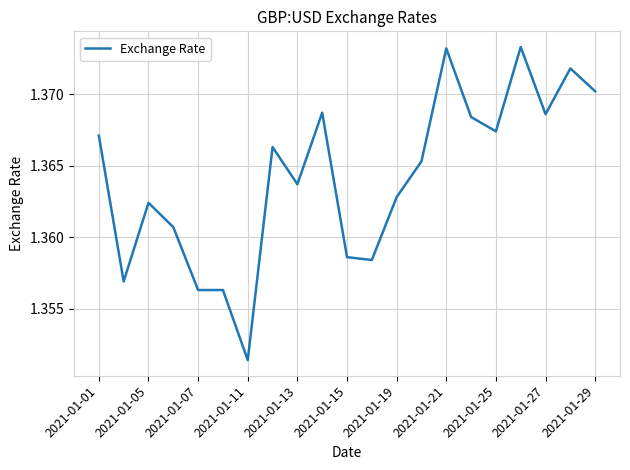

What is the smallest value displayed?

1.4